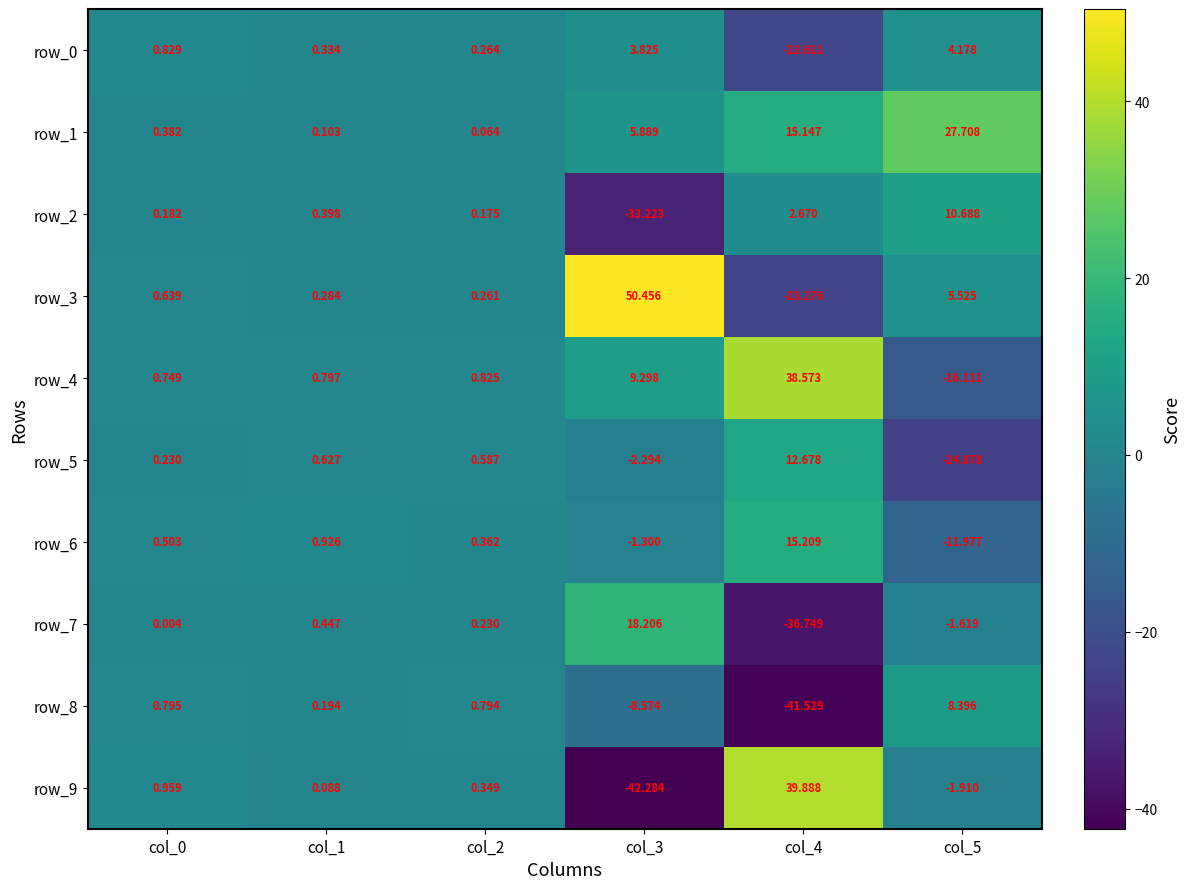

Is the value of row_1 at col_5 greater than the value of row_9 at col_3?

Yes